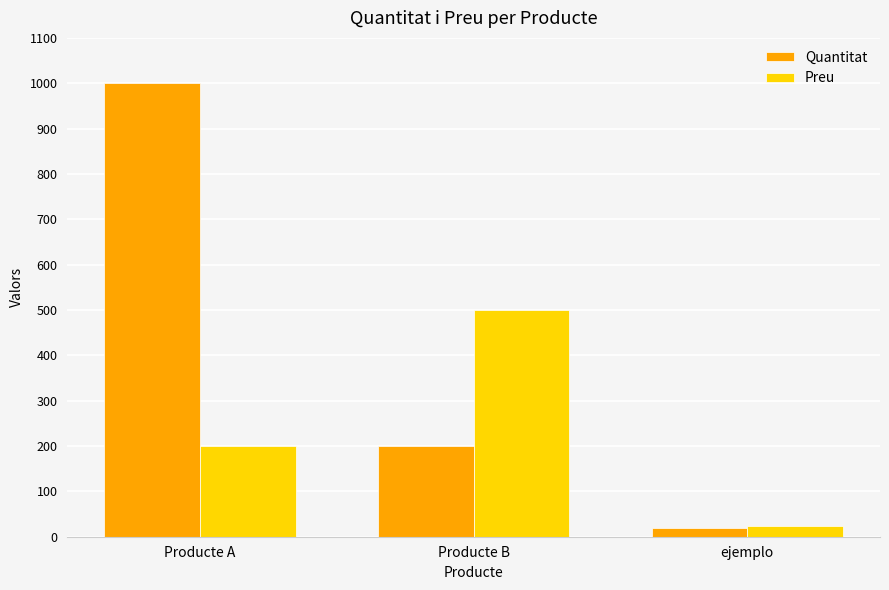

Is it true that Preu equals 884 at Producte B?

False